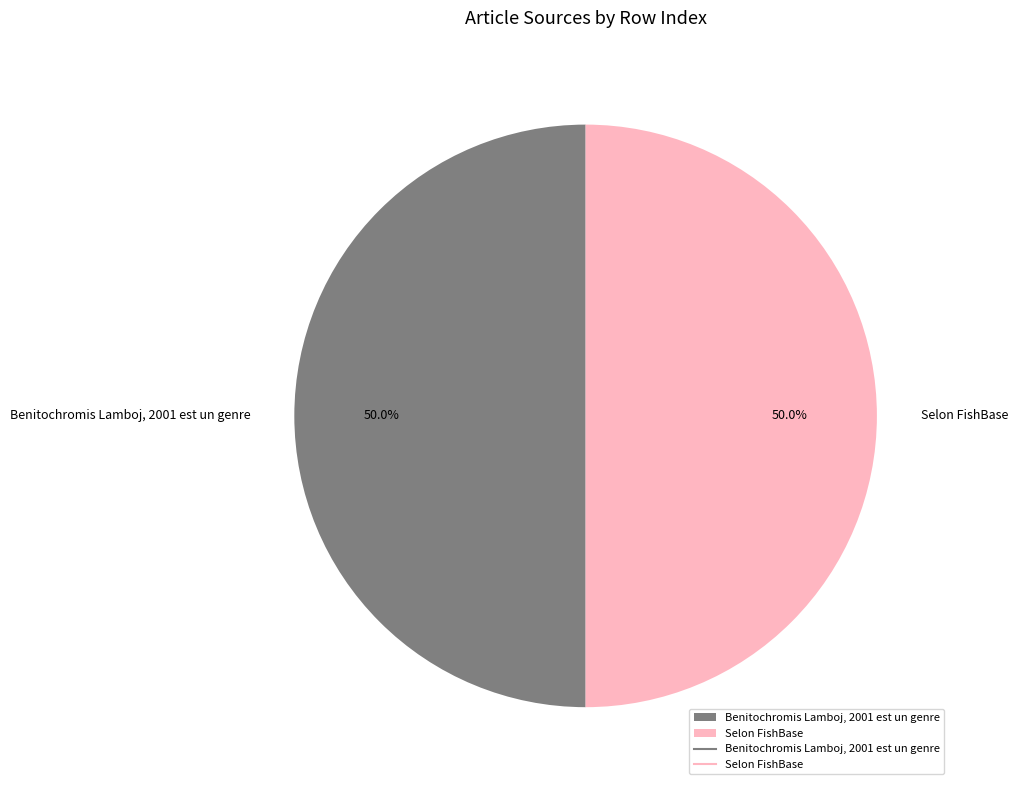

Combined, do Selon FishBase and Benitochromis Lamboj, 2001 est un genre account for over 50%?

Yes